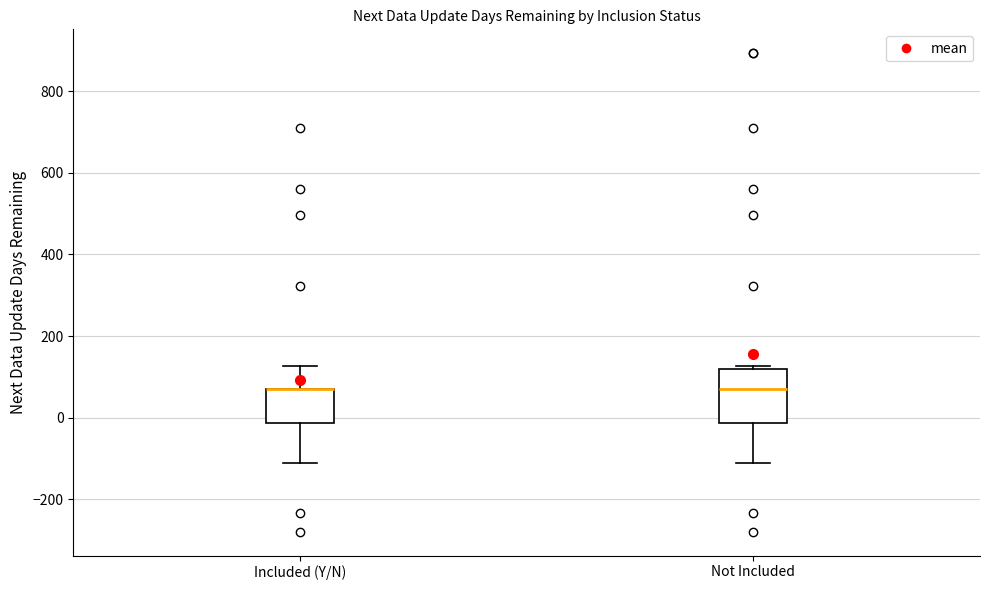

Reading left to right, transcribe this box plot: for each box, give where its median line is, the range the box spans, and where its two whiskers end, as read against the y-axis. The values are not printed on the chart, so give them approximately, as read against the axis.

Included (Y/N): median 80 (drawn on the box's upper edge), box -20 to 80, whiskers -120 to 120
Not Included: median 80, box -20 to 120, whiskers -120 to 120 (just above the box's upper edge)